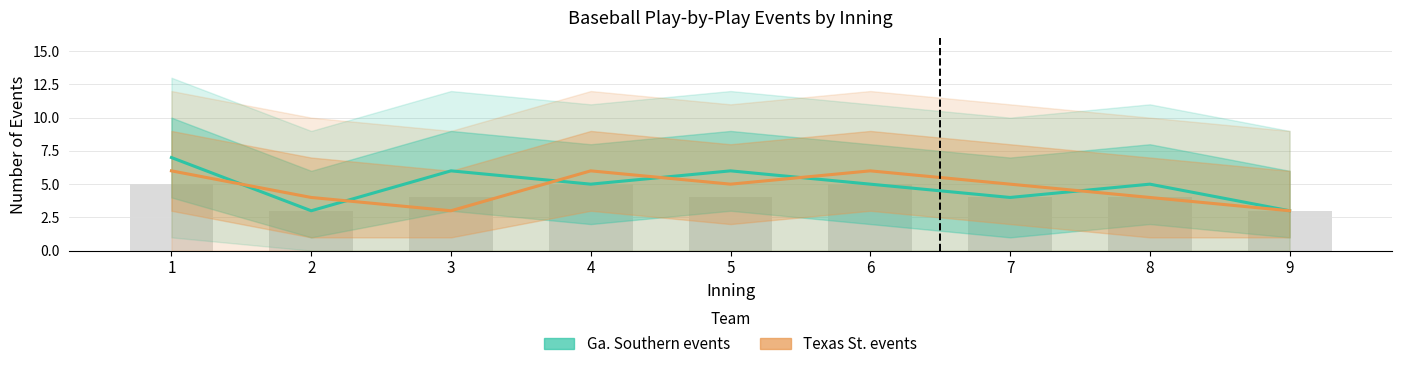

Is the value of Texas St. events at 6 greater than the value of Ga. Southern events at 1?

No